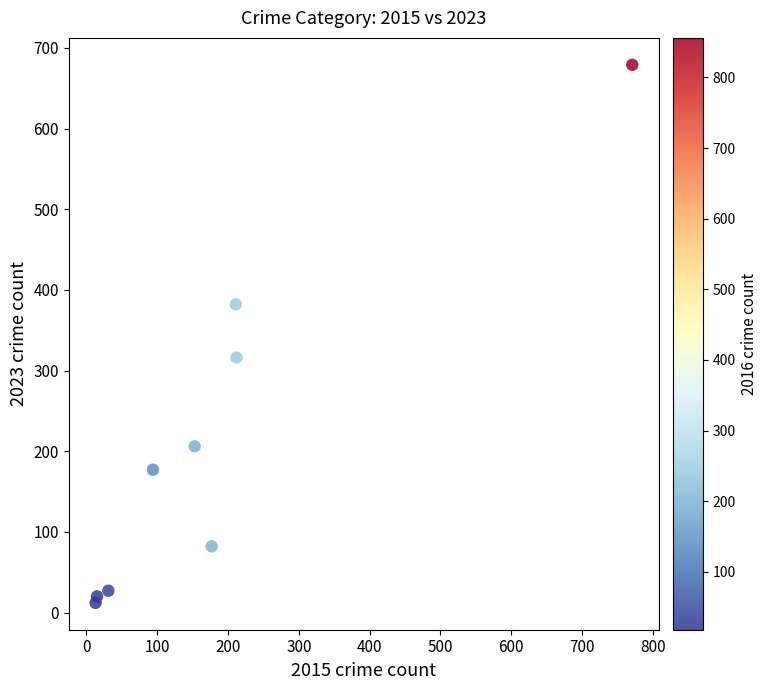

What is the average X value?

186